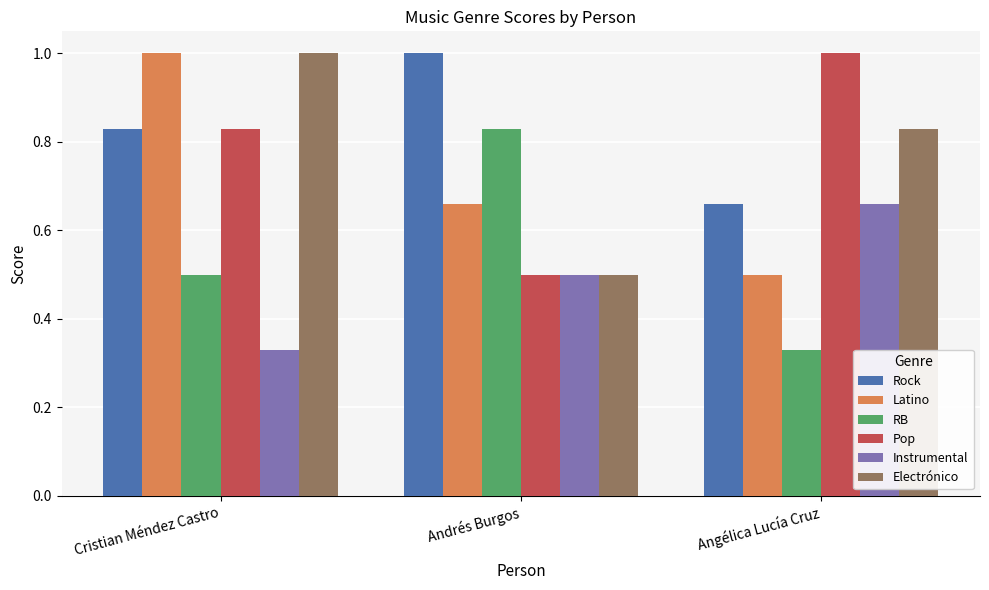

What is the lowest value of the Latino series?

0.5